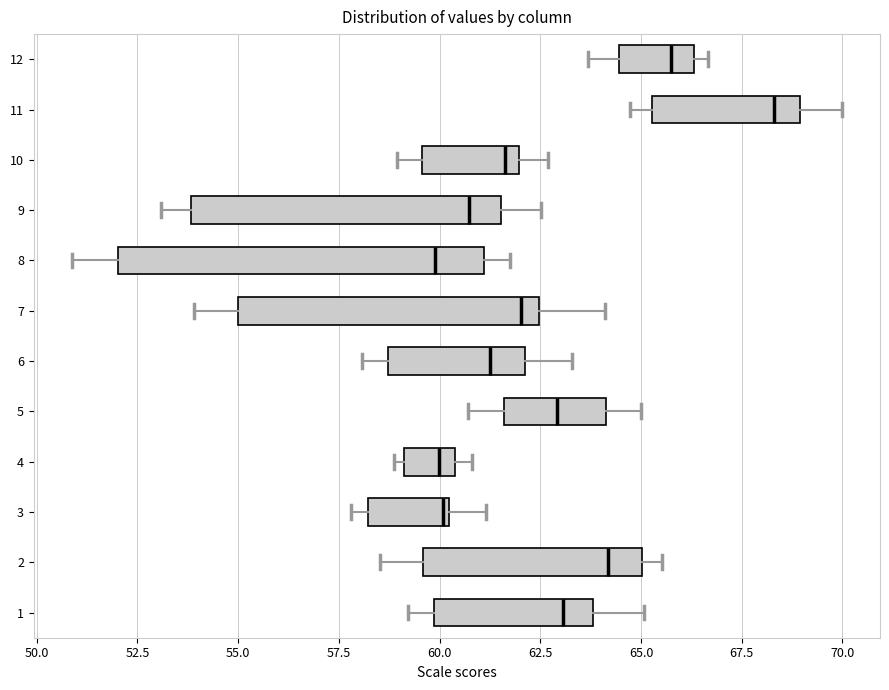

Which box is the widest, from its left edge to its right edge?

8